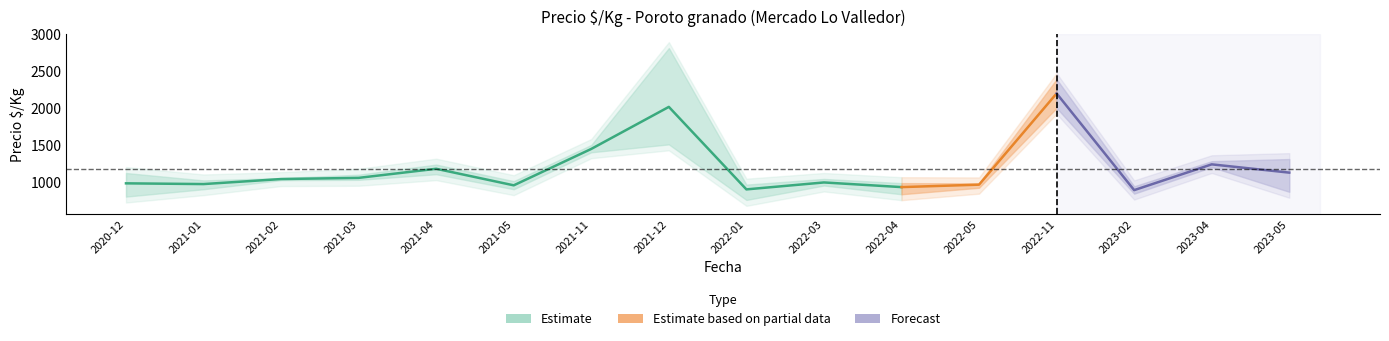

At which category does Precio_mean reach its first local peak?

2021-04